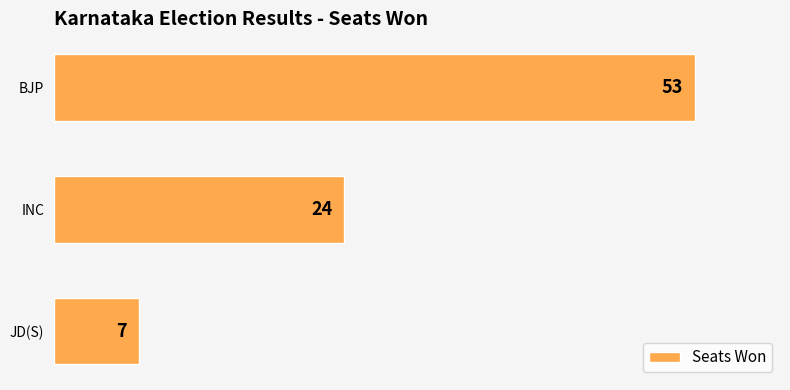

The chart shows a value of 7 at JD(S). True or false?

True